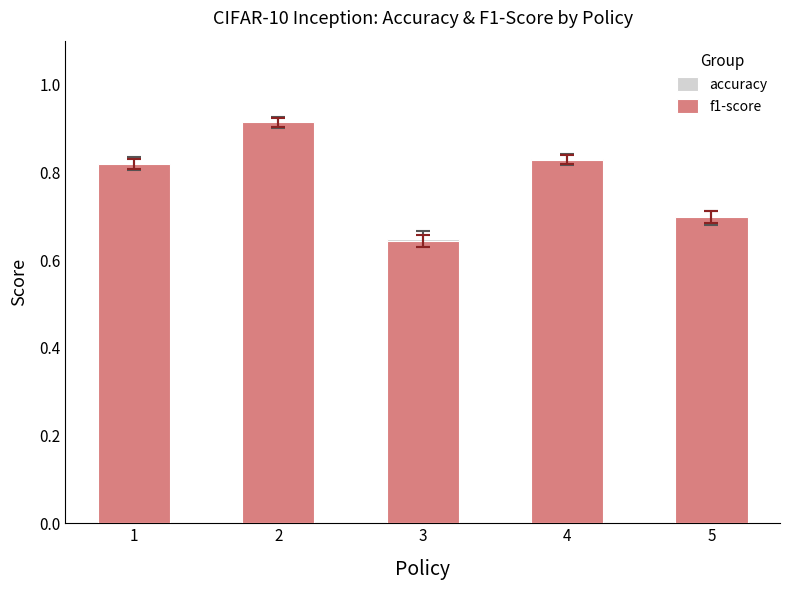

Reading left to right, extract all data points from this chart.

accuracy: 1=0.8	2=0.9	3=0.6	4=0.8	5=0.7
f1-score: 1=0.8	2=0.9	3=0.6	4=0.8	5=0.7